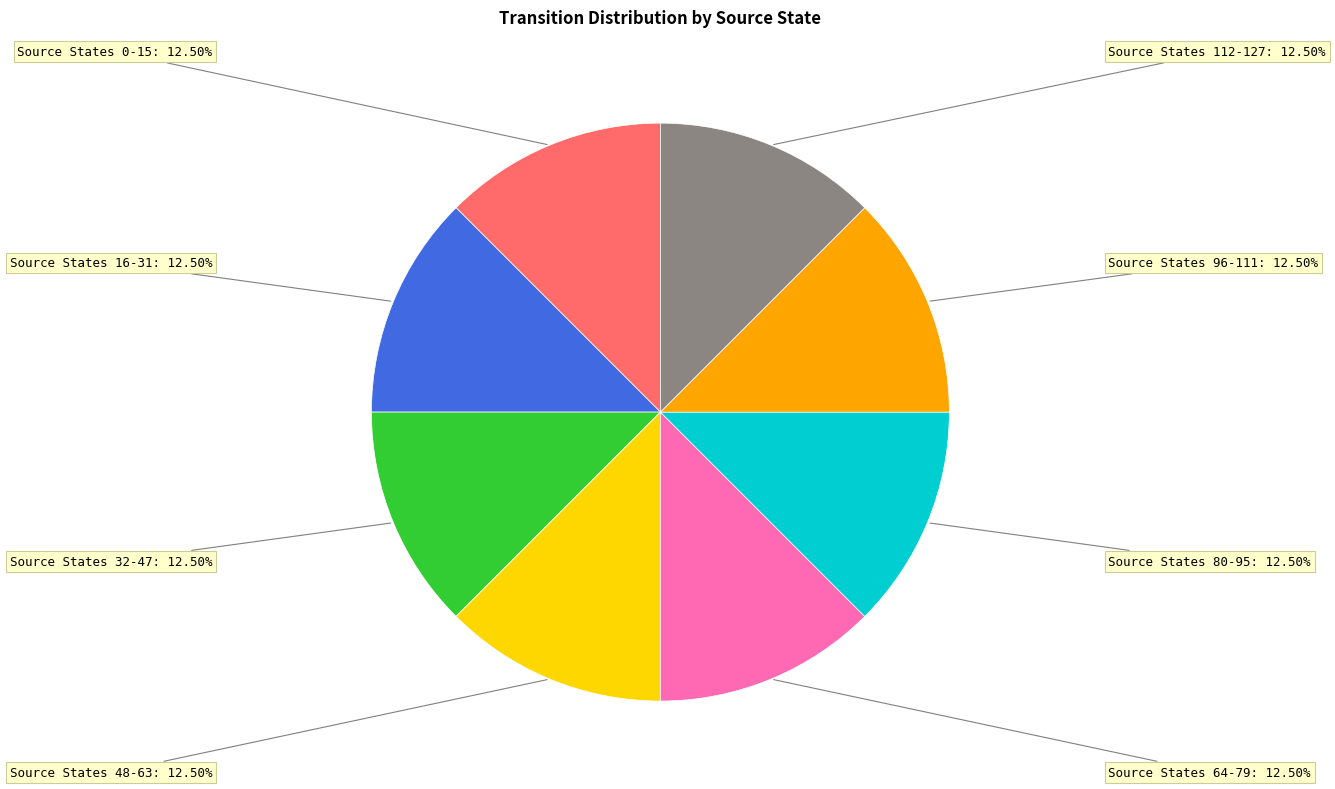

Does any single category account for the majority?

No